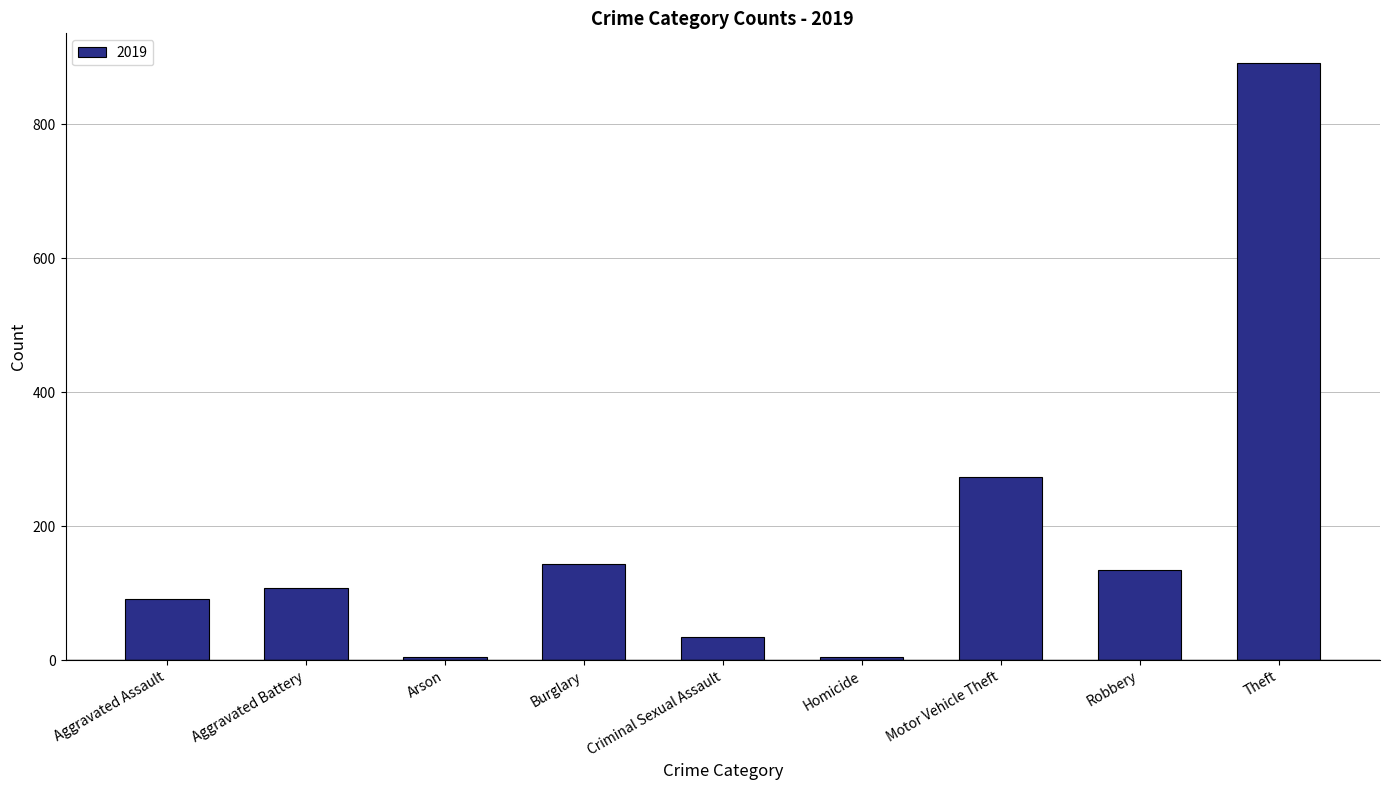

What is the difference between the maximum and minimum values?

886